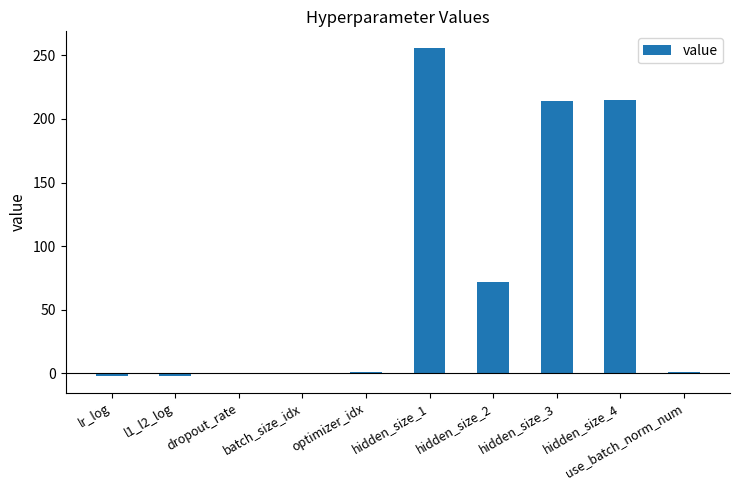

Is it true that the value at lr_log is -2.3?

True